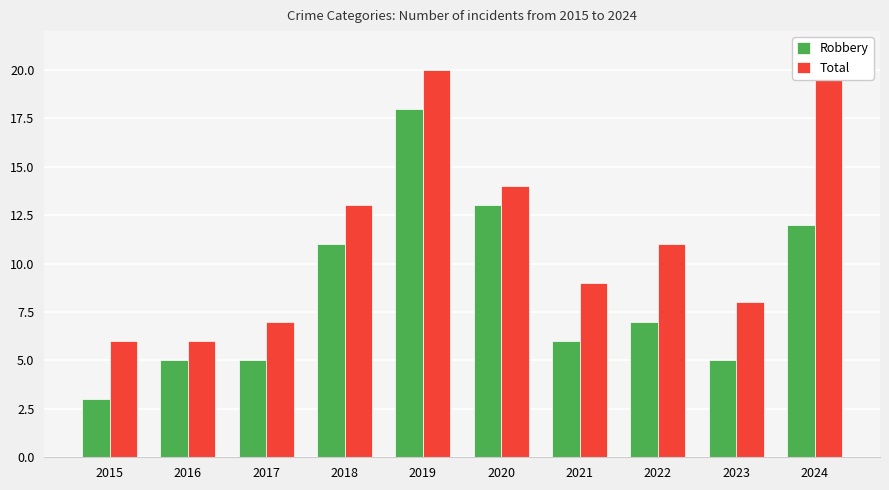

Which category has the highest value across all series?

2019